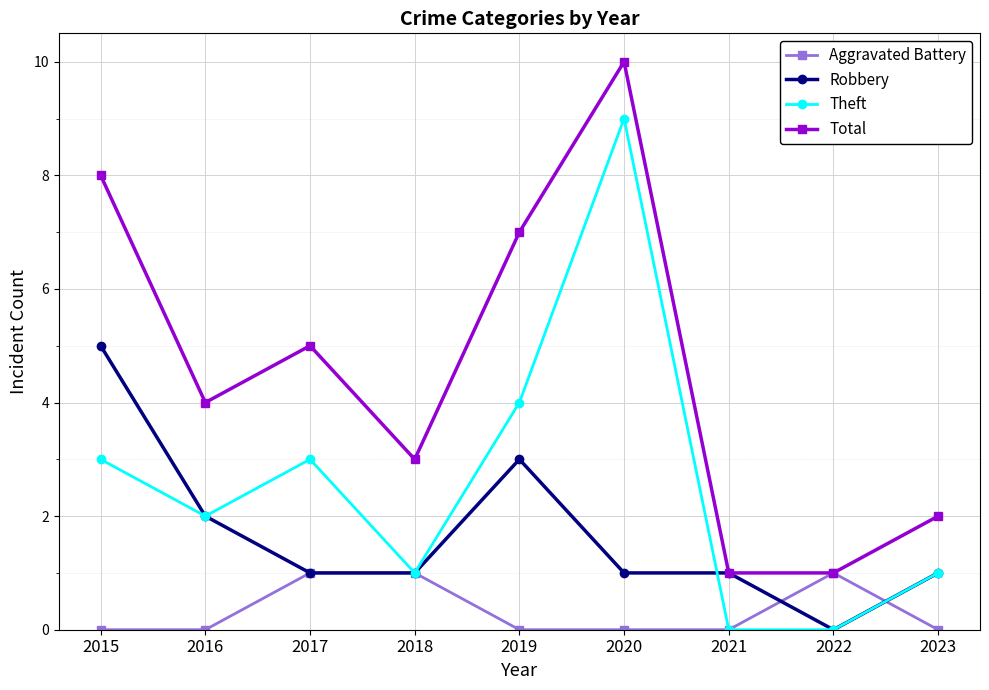

Is it true that Total equals 5 at 2015?

False